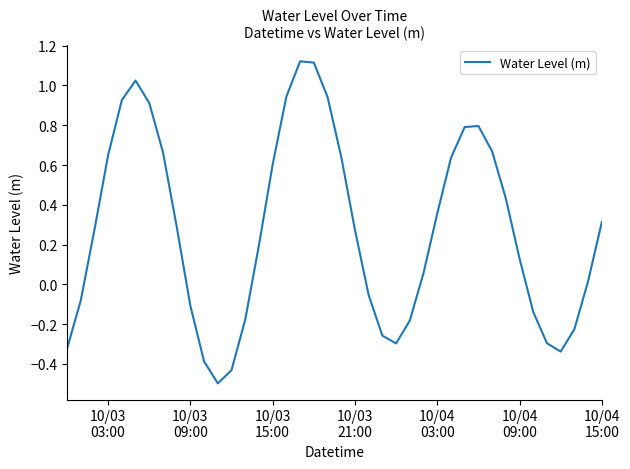

What is the smallest value displayed?

-0.5